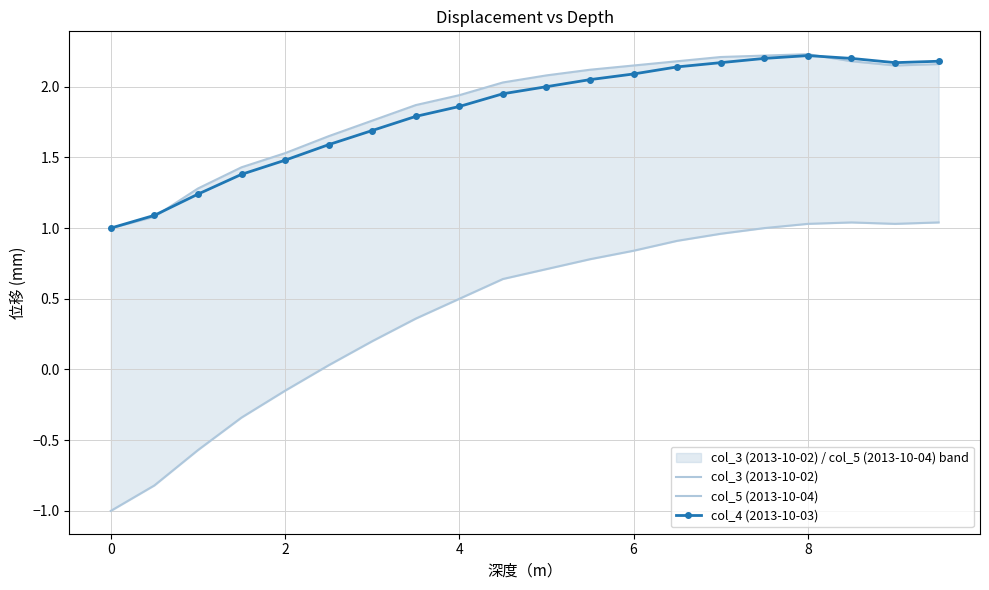

At how many categories does at least one series exceed 2?

11